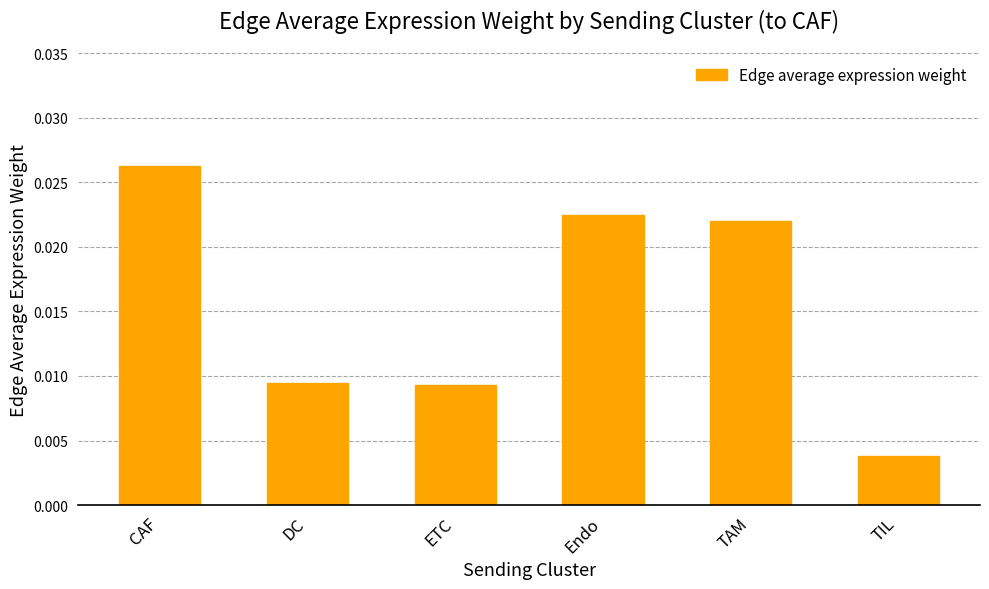

Which category has the lowest value across all series?

TIL